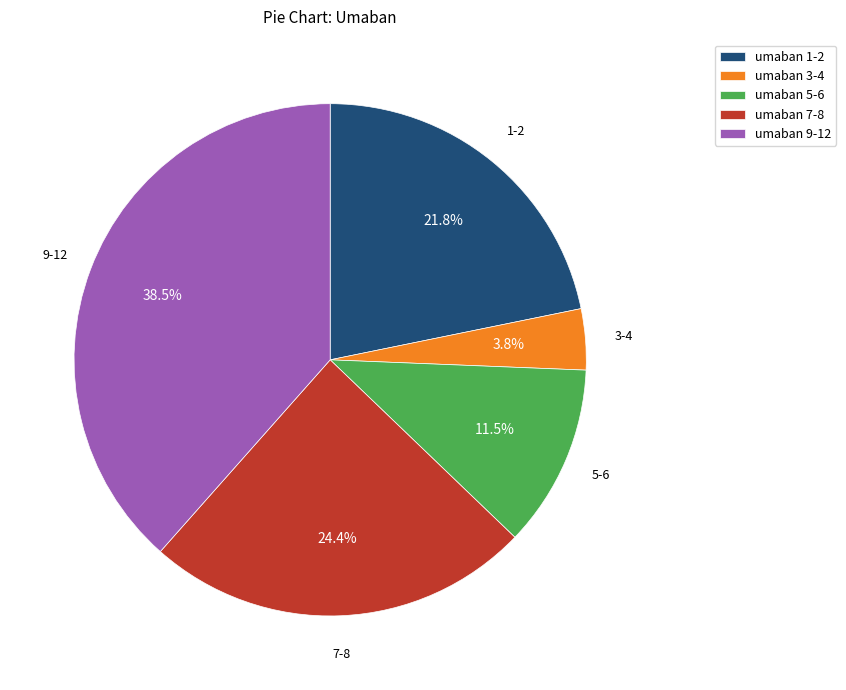

Is there a majority slice in this chart?

No